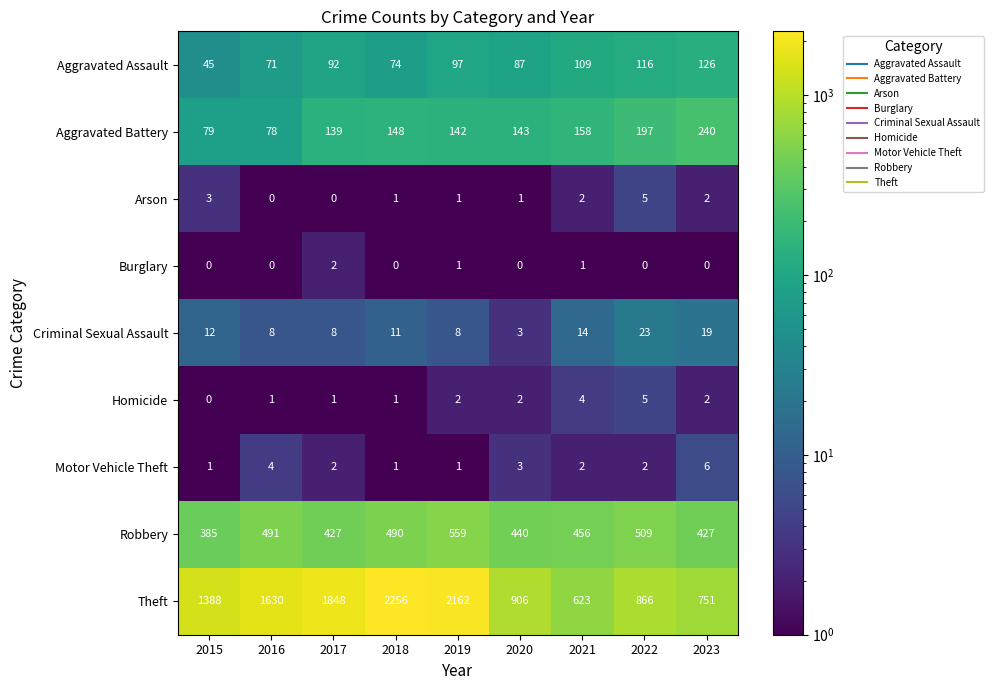

List the labels in order of Aggravated Battery value, largest first.

2023, 2022, 2021, 2018, 2020, 2019, 2017, 2015, 2016